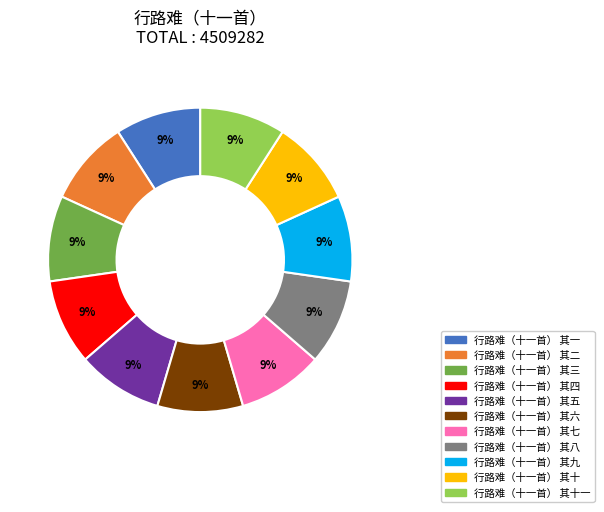

Do 行路难（十一首） 其四 and 行路难（十一首） 其二 together represent more than half of the pie?

No